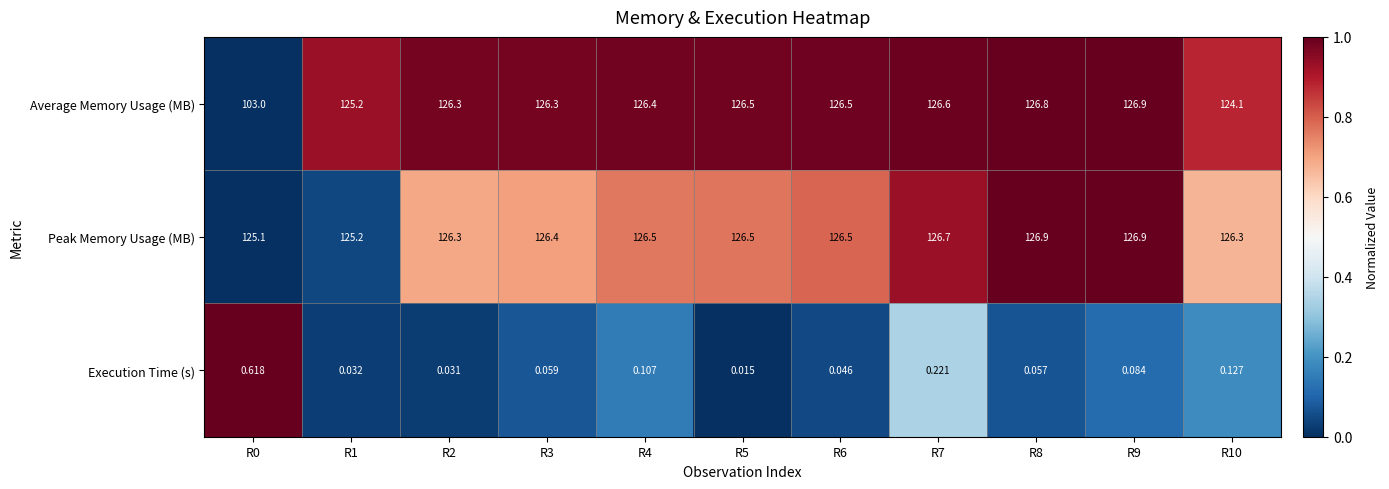

How many series are shown in this chart?

3